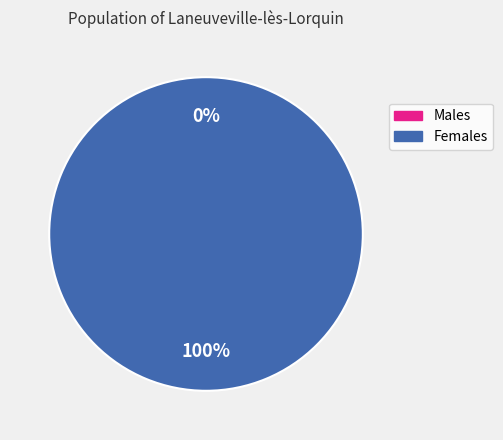

To the nearest percent, what is the difference between the largest and smallest slice percentages?

100%